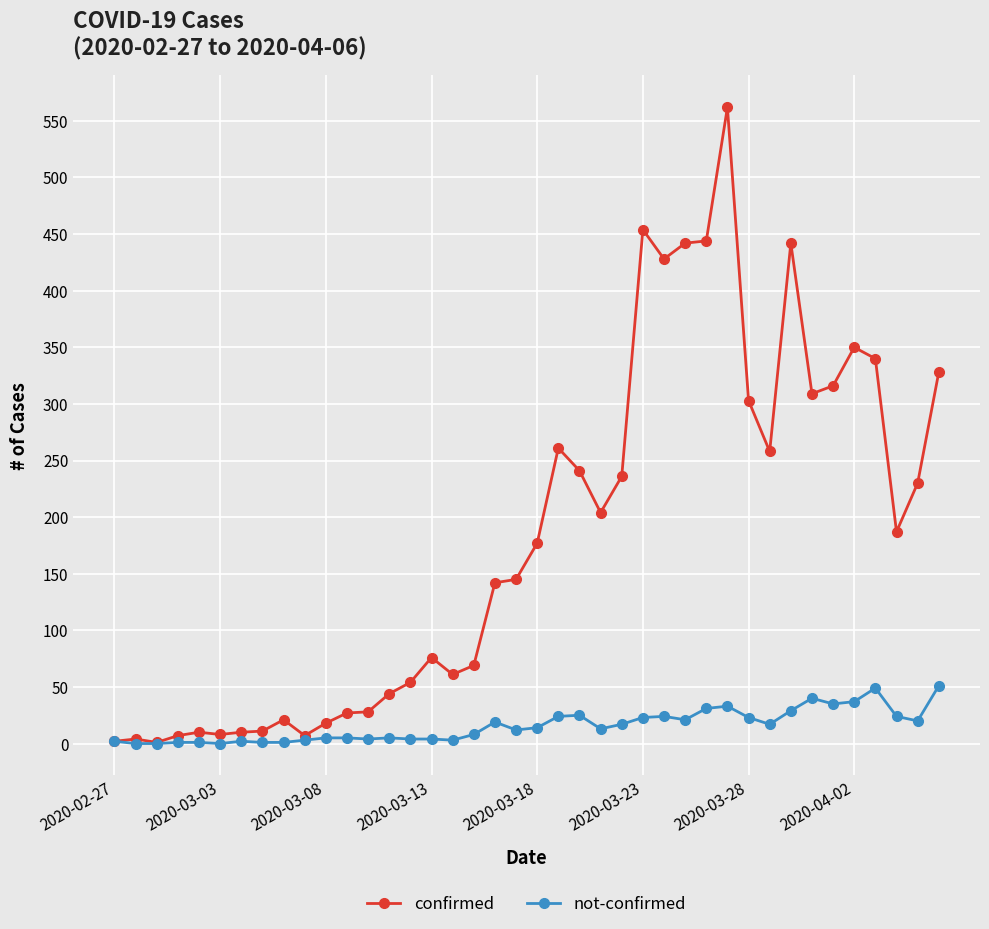

Which series has the largest range (max minus min)?

confirmed